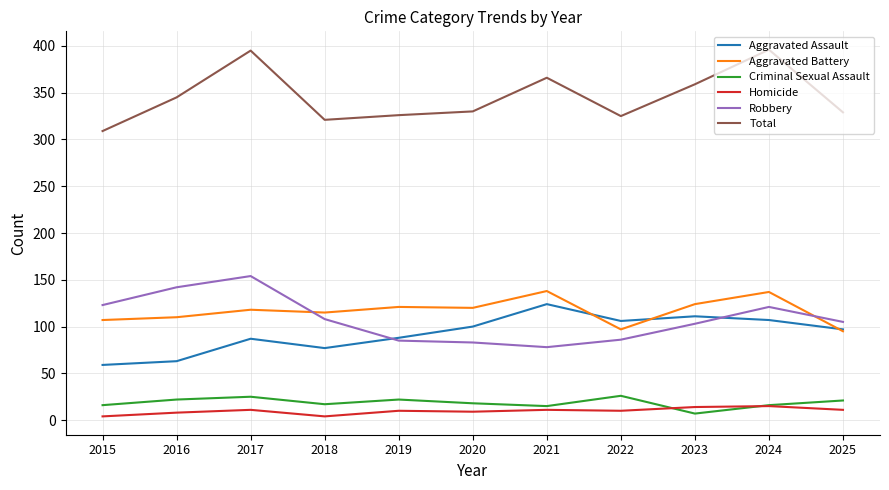

Which series has the largest total across all categories?

Total